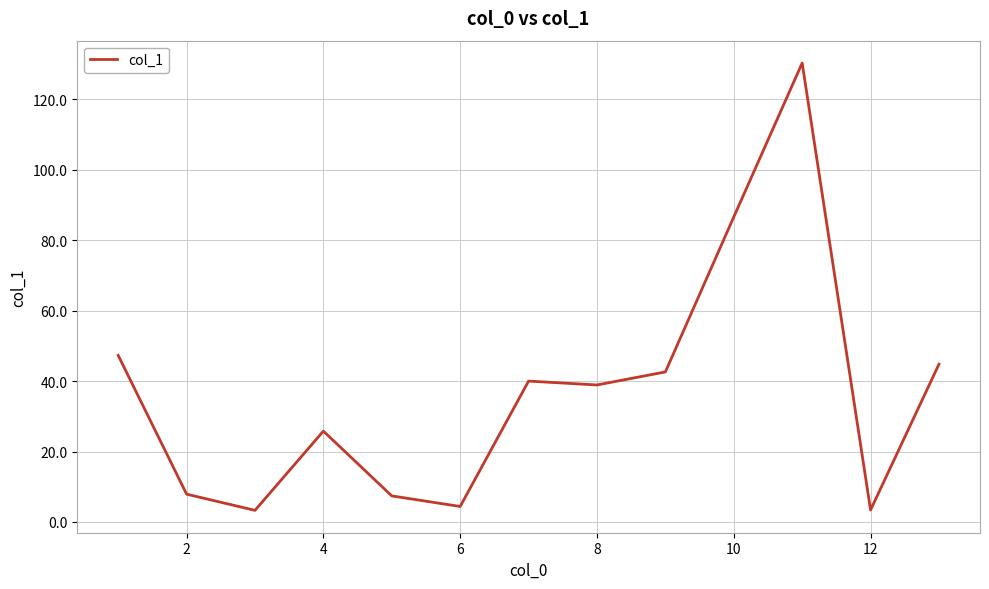

What is the maximum value shown in the chart?

130.3